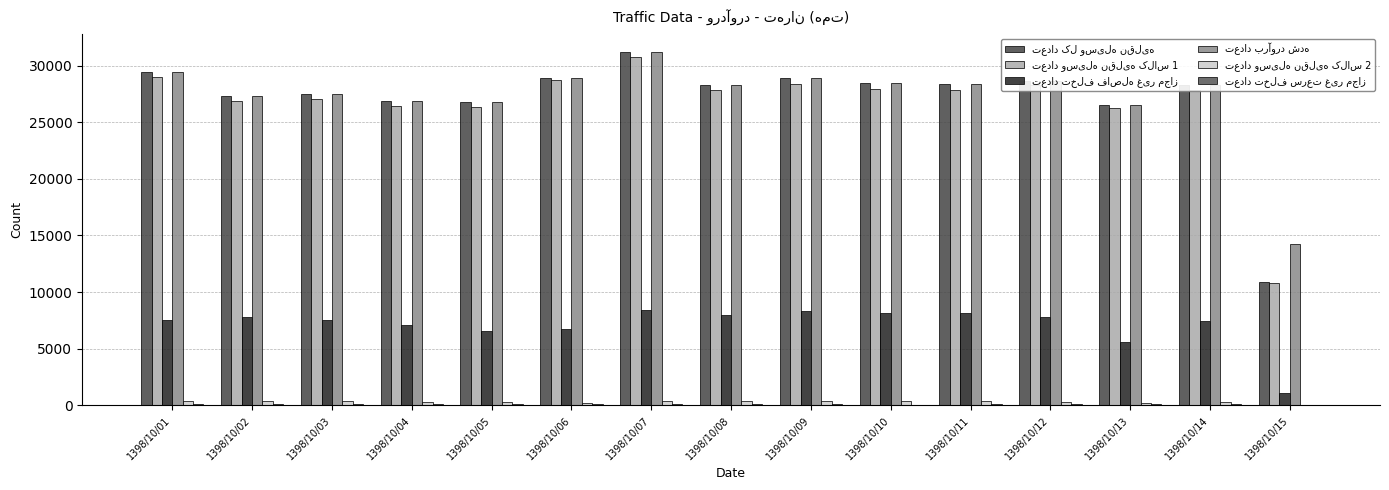

Which category has the lowest value in the تعداد تخلف فاصله غیر مجاز series?

1398/10/15